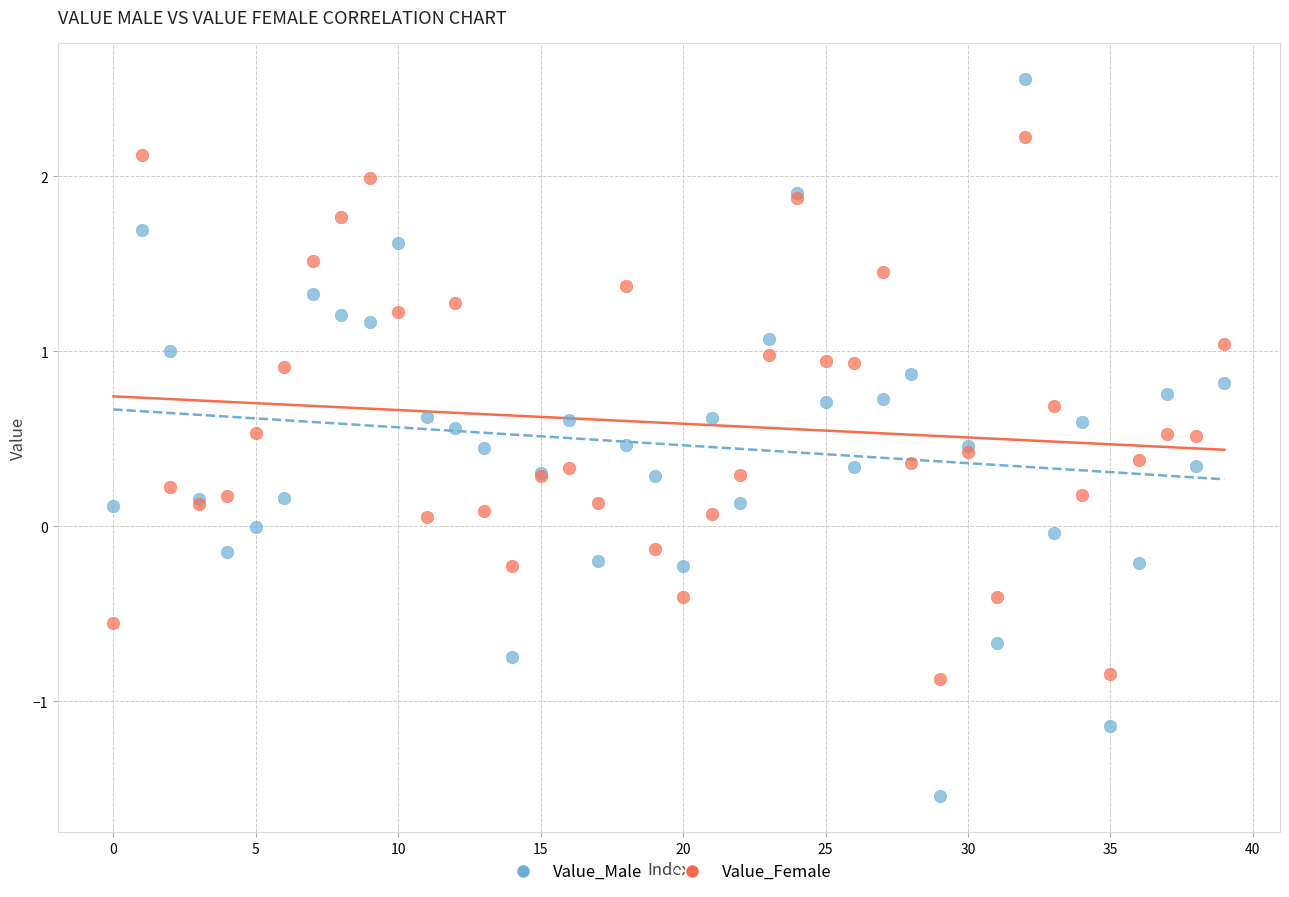

Which series contains the highest Y value?

Value_Male